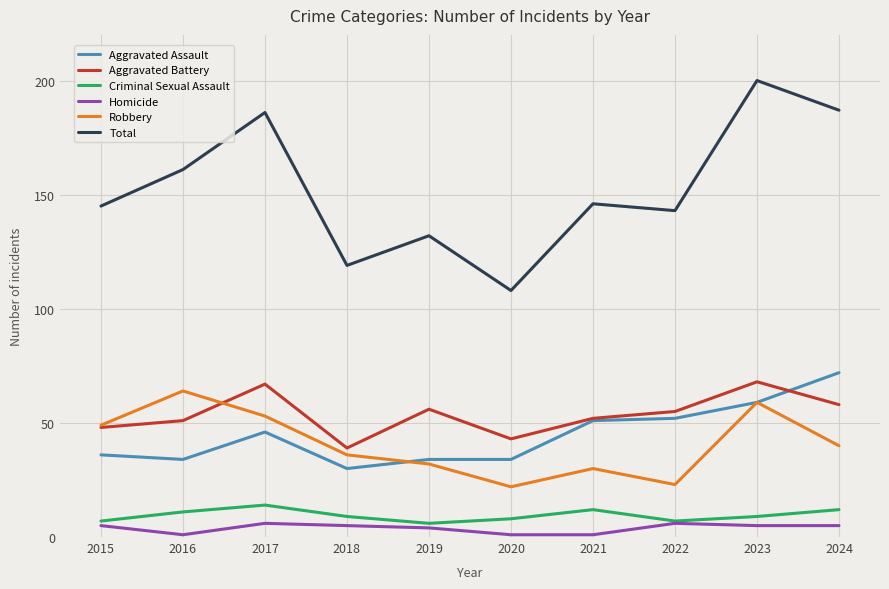

At 2020, list the series in order from smallest to largest.

Homicide, Criminal Sexual Assault, Robbery, Aggravated Assault, Aggravated Battery, Total